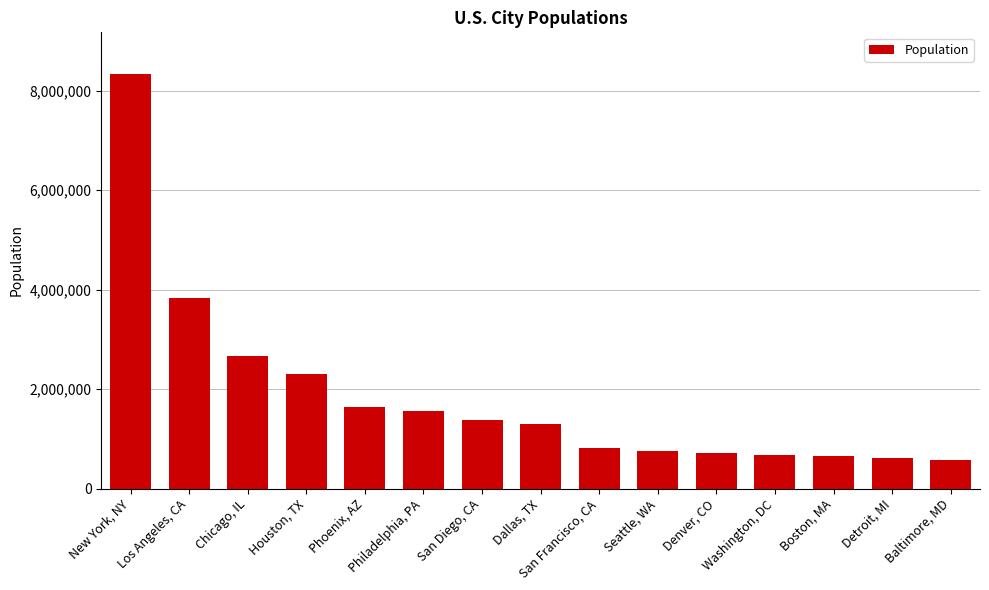

What is the sum of all values?

27802186